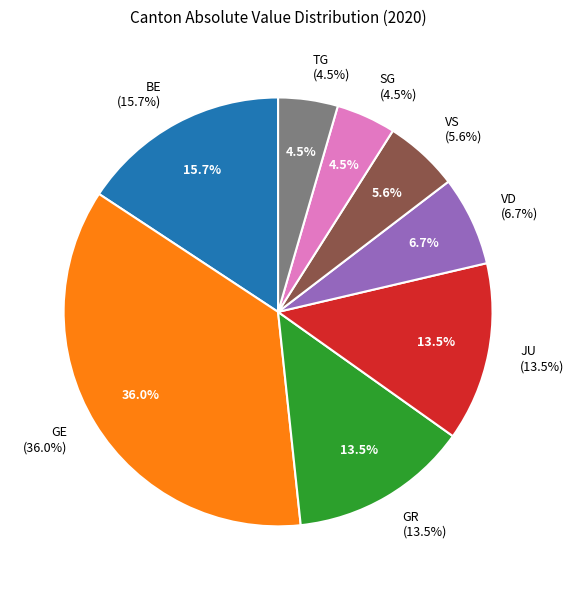

Does UR represent more than half of the total?

No